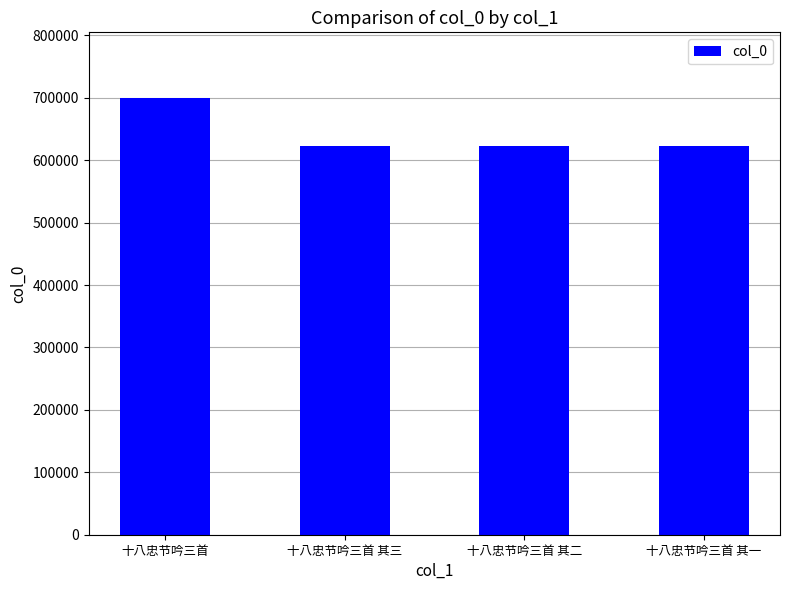

Approximately how many times larger is the value at 十八忠节吟三首 其一 compared to 十八忠节吟三首 其三?

1.0